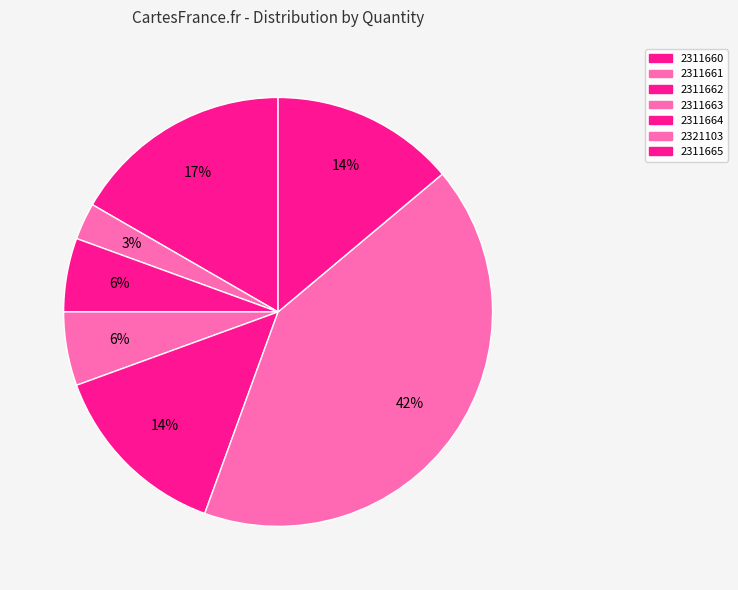

Does 2311665 represent more than half of the total?

No